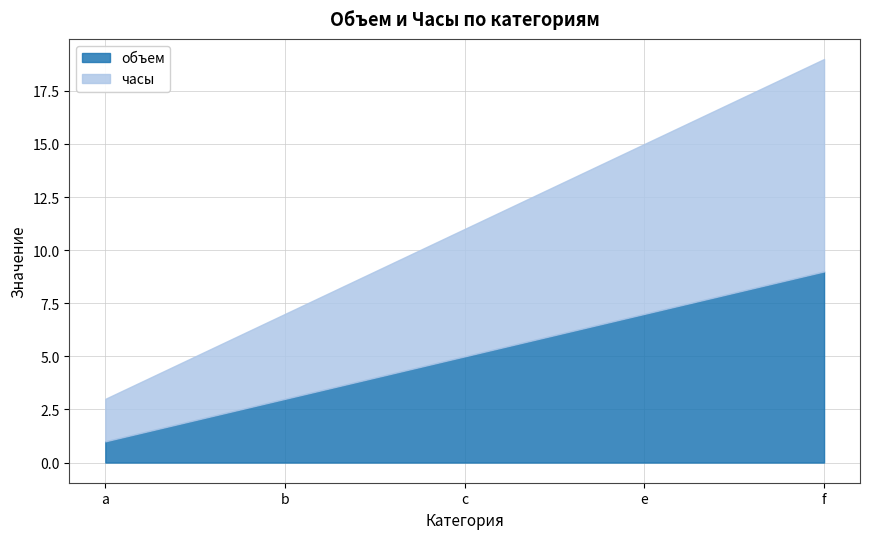

At how many categories does at least one series exceed 5?

3